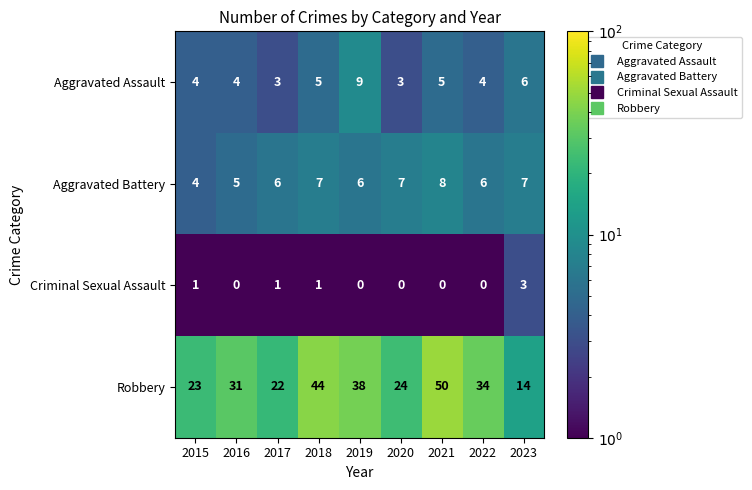

What is the average value of the Robbery series?

31